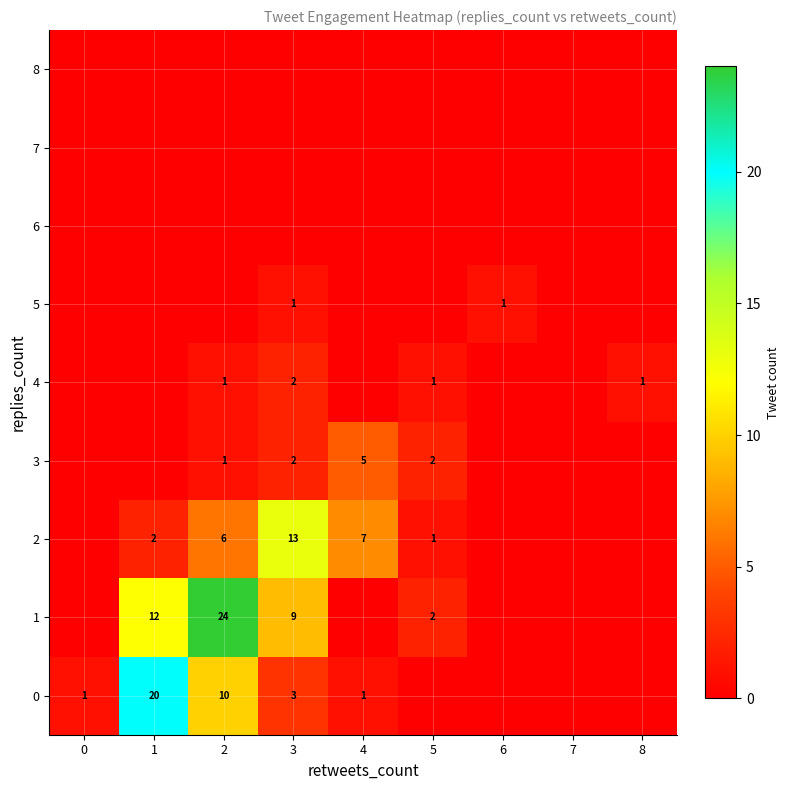

Which has a higher value, 8 or 2?

2